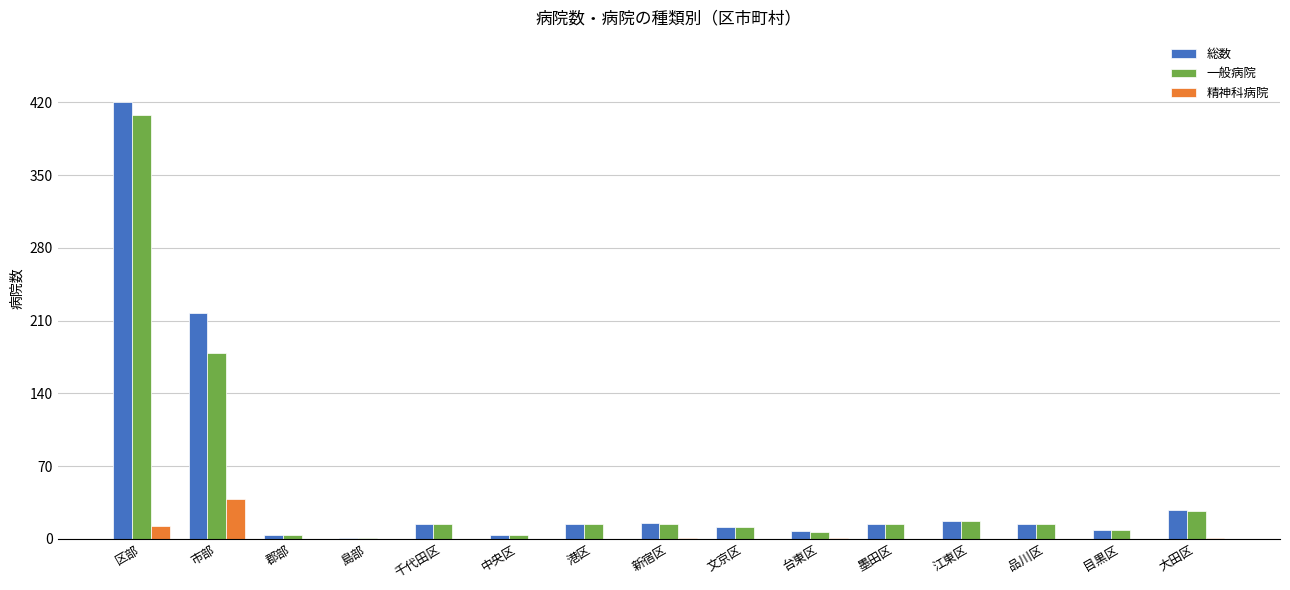

What is the difference between the 総数 values at 郡部 and 文京区?

7